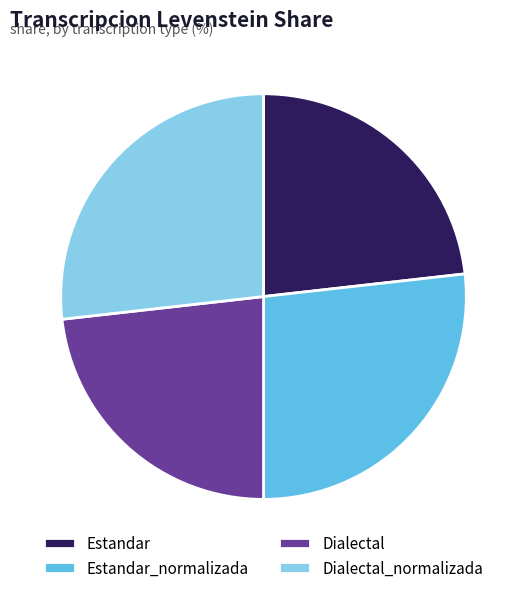

Combined, do Estandar and Dialectal account for over 50%?

No